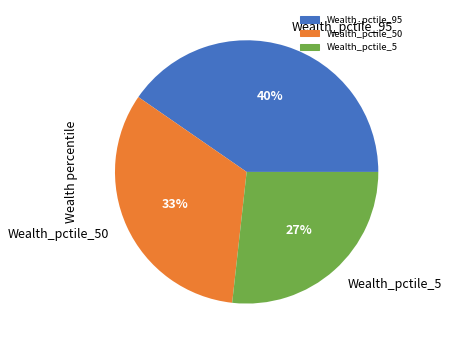

To the nearest percent, what is the average slice percentage?

33%